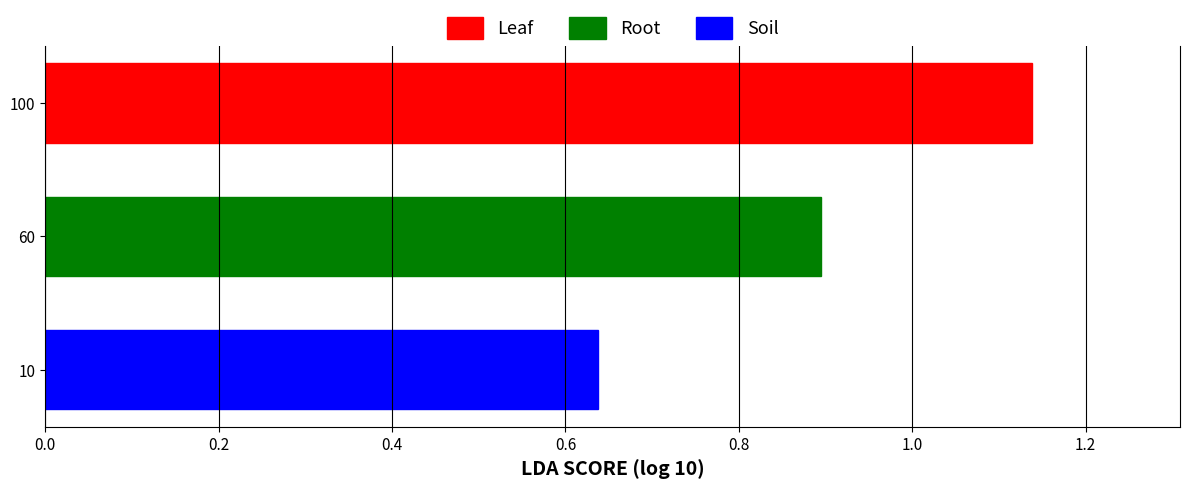

Which label corresponds to the largest value in the chart?

100